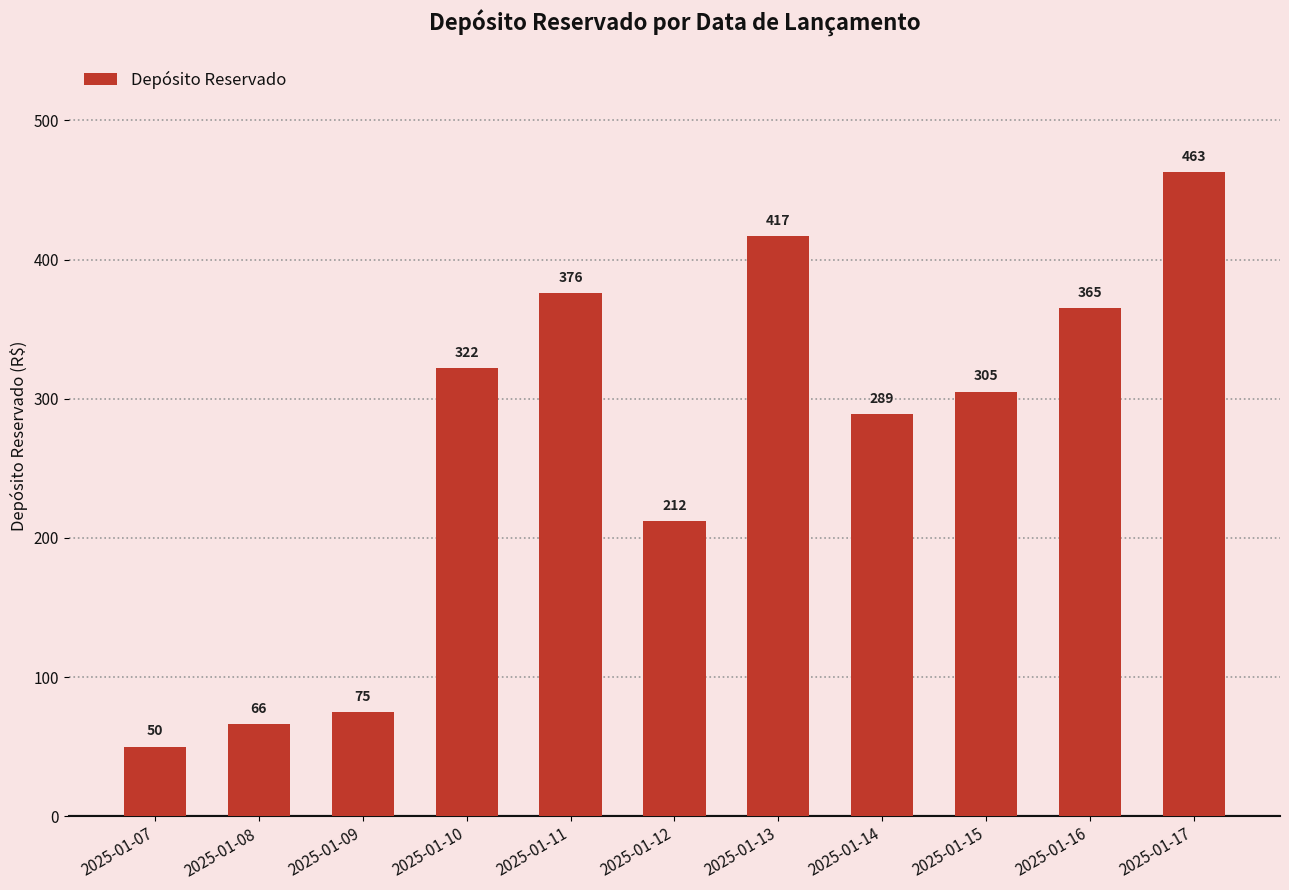

The chart shows a value of 66 at 2025-01-08. True or false?

True